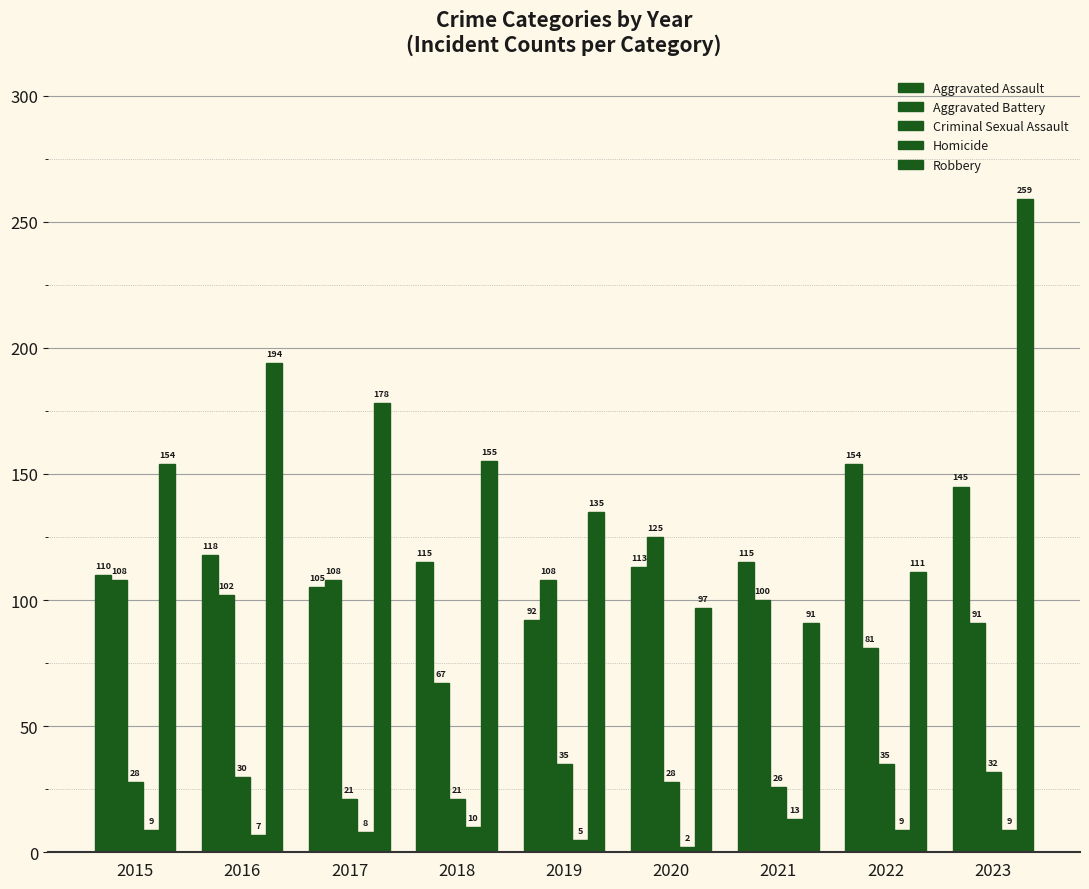

Reading left to right, extract all data points from this chart.

Aggravated Assault: 110	118	105	115	92	113	115	154	145
Aggravated Battery: 108	102	108	67	108	125	100	81	91
Criminal Sexual Assault: 28	30	21	21	35	28	26	35	32
Homicide: 9	7	8	10	5	2	13	9	9
Robbery: 154	194	178	155	135	97	91	111	259